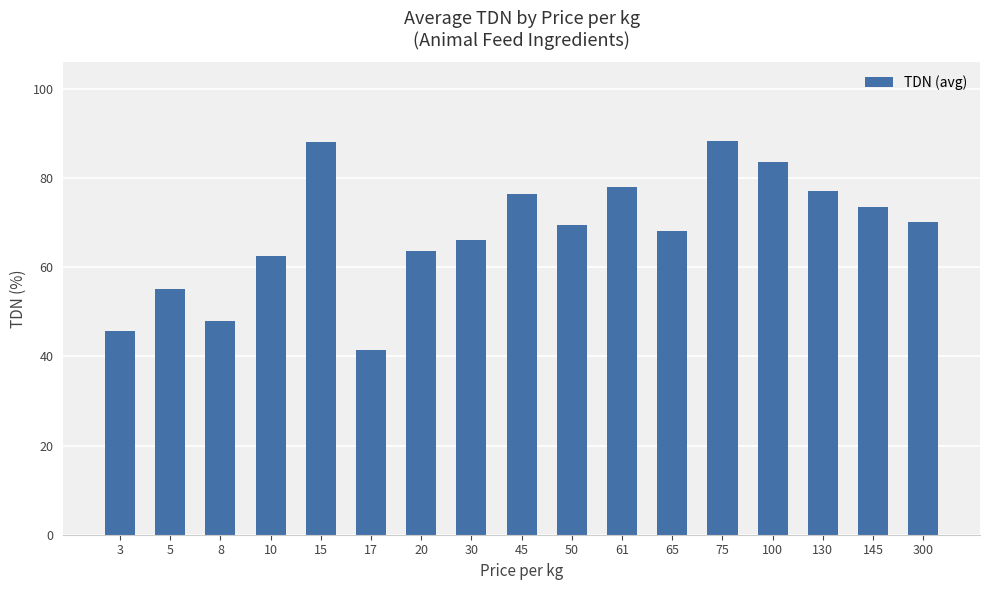

What is the minimum value shown in the chart?

41.5